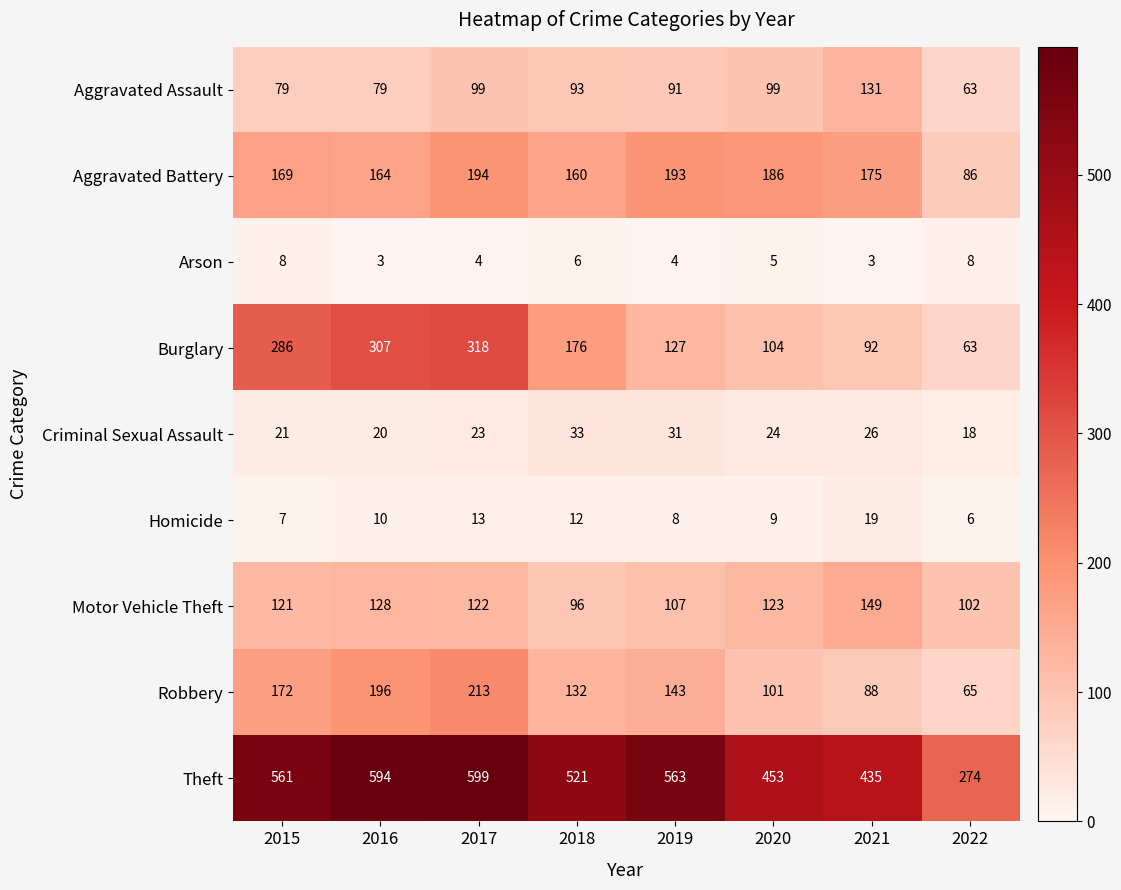

What is the greatest value displayed?

599